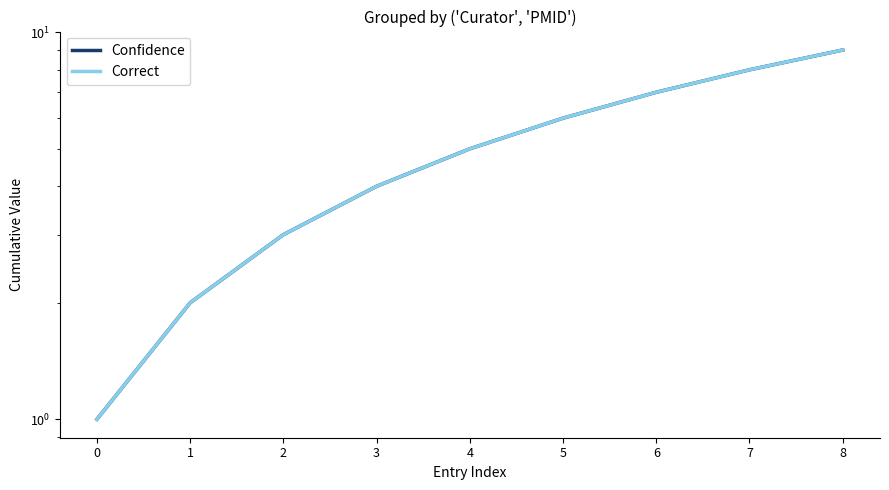

How many data points in Correct are above 5?

4